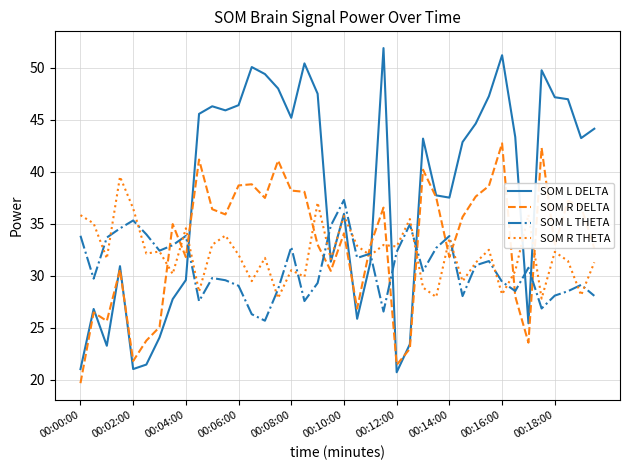

Rank the series by their maximum value, from highest to lowest.

SOM L DELTA, SOM R DELTA, SOM R THETA, SOM L THETA